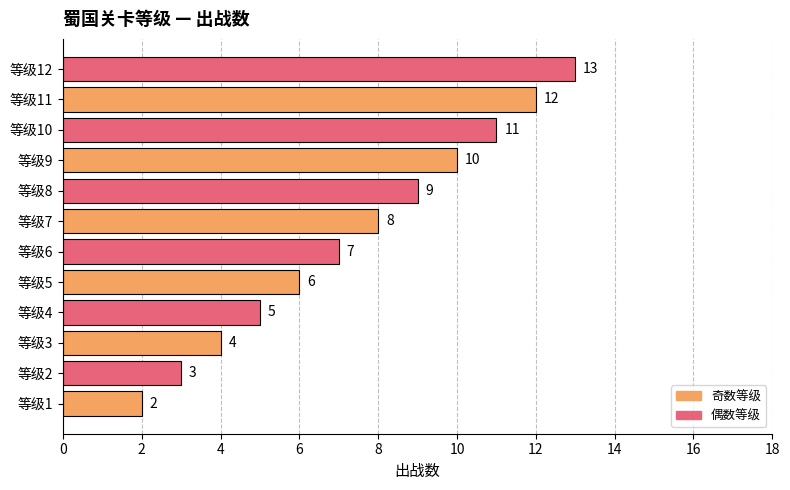

Reading bottom to top, extract all data points from this chart.

等级1=2	等级2=3	等级3=4	等级4=5	等级5=6	等级6=7	等级7=8	等级8=9	等级9=10	等级10=11	等级11=12	等级12=13